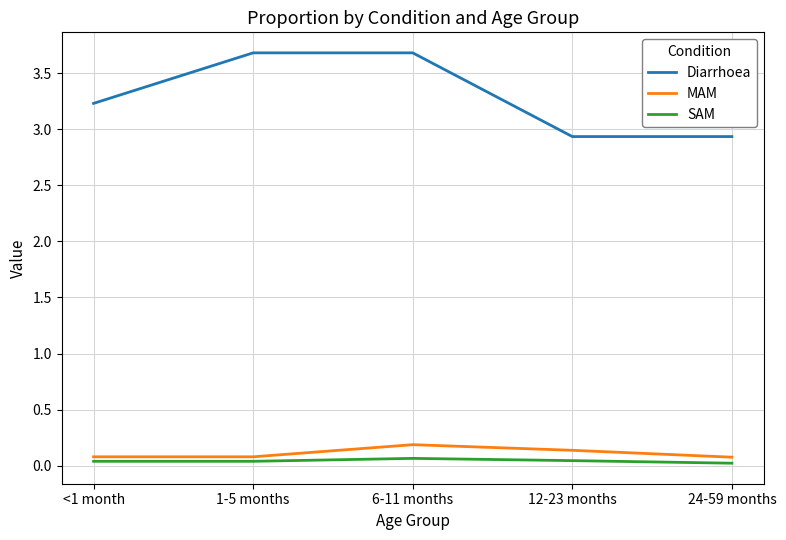

At how many categories does at least one series exceed 0?

5